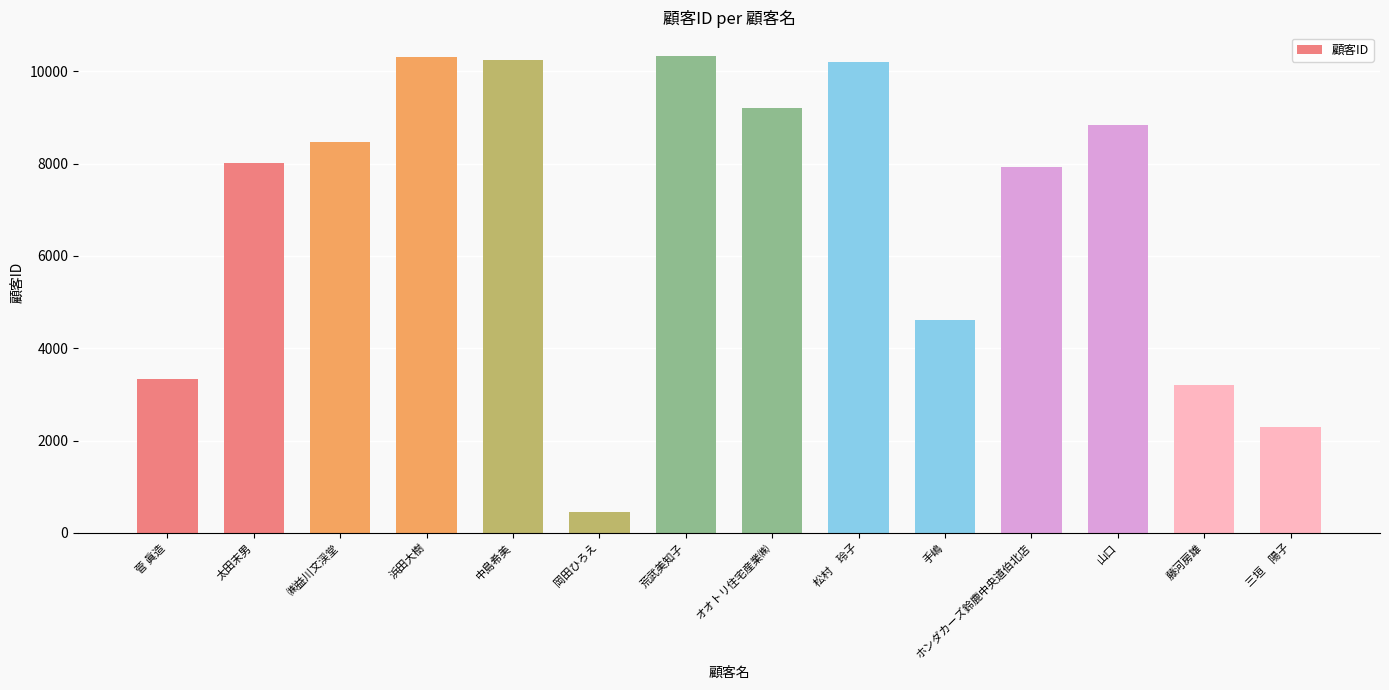

Does the chart contain any negative values?

No